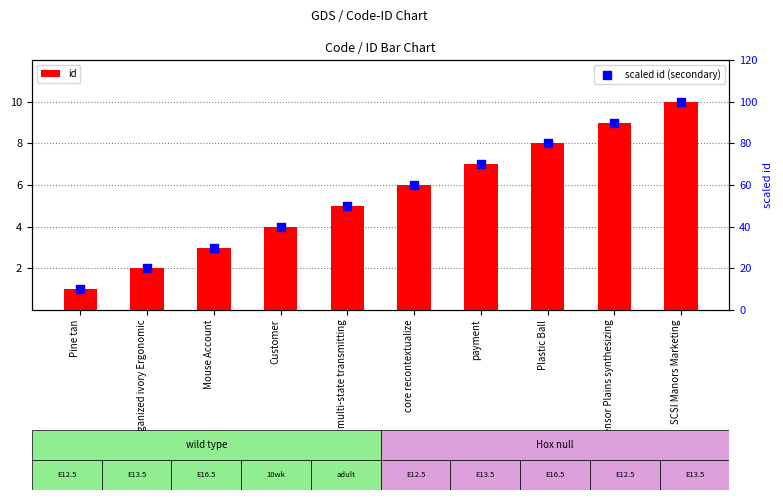

Is the value of scaled id (secondary) at Pine tan greater than the value of id at Organized ivory Ergonomic?

Yes